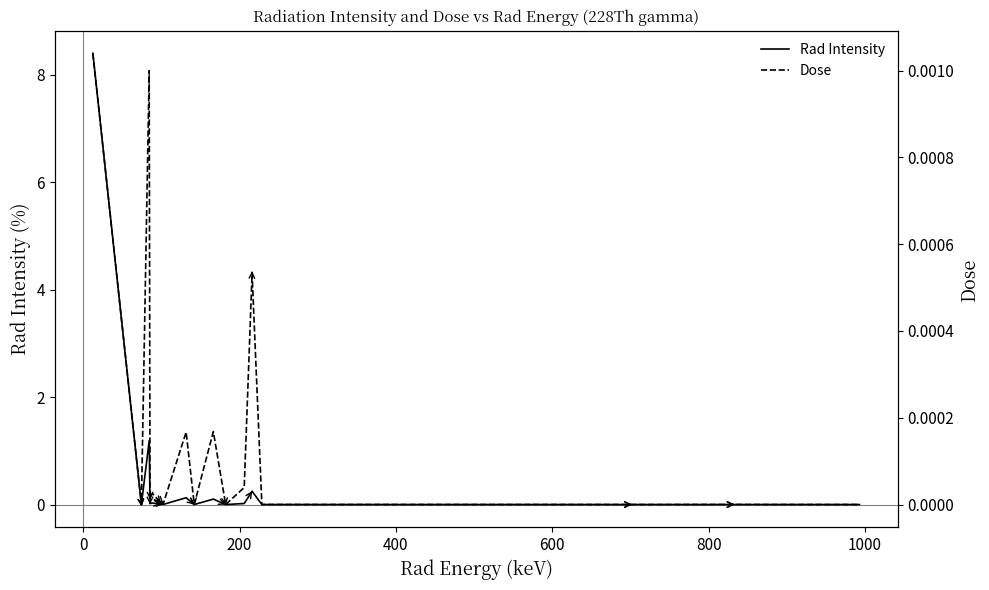

Reading right to left, list all the values displayed in this chart.

Rad Intensity: 0.0	0.0	0.0	0.0	0.0	0.0	0.2	0.0	0.0	0.1	0.0	0.1	0.0	0.0	0.0	0.0	0.0	1.2	0.0	8.4
Dose: 0.0	0.0	0.0	0.0	0.0	0.0	0.0	0.0	0.0	0.0	0.0	0.0	0.0	0.0	0.0	0.0	0.0	0.0	0.0	0.0